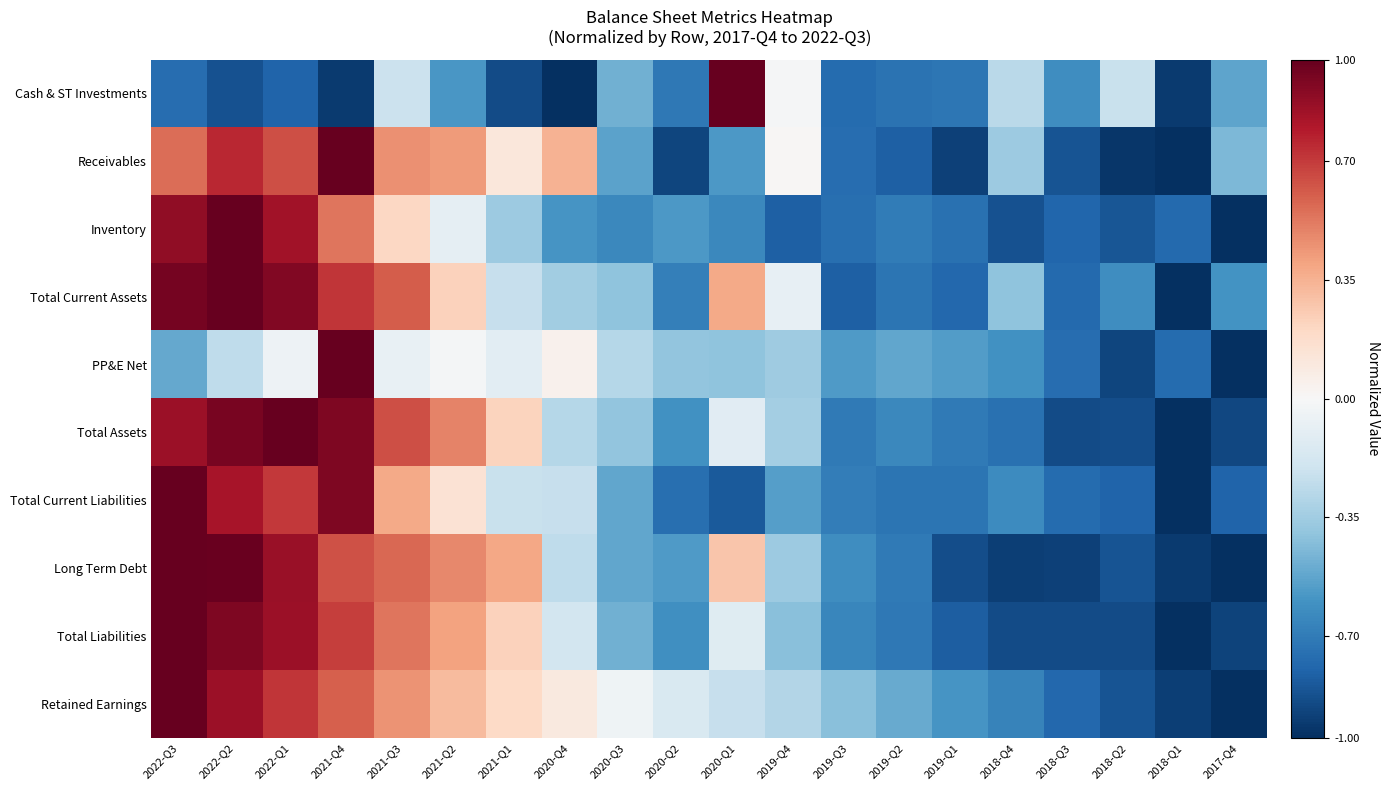

Reading left to right, transcribe all the data shown in this chart.

Cash & ST Investments: 2022-Q3=-0.8	2022-Q2=-0.9	2022-Q1=-0.8	2021-Q4=-1.0	2021-Q3=-0.2	2021-Q2=-0.6	2021-Q1=-0.9	2020-Q4=-1.0	2020-Q3=-0.5	2020-Q2=-0.7	2020-Q1=1.0	2019-Q4=-0.0	2019-Q3=-0.8	2019-Q2=-0.7	2019-Q1=-0.7	2018-Q4=-0.3	2018-Q3=-0.6	2018-Q2=-0.2	2018-Q1=-1.0	2017-Q4=-0.5
Receivables: 2022-Q3=0.6	2022-Q2=0.8	2022-Q1=0.6	2021-Q4=1.0	2021-Q3=0.5	2021-Q2=0.4	2021-Q1=0.1	2020-Q4=0.3	2020-Q3=-0.5	2020-Q2=-0.9	2020-Q1=-0.6	2019-Q4=0.0	2019-Q3=-0.8	2019-Q2=-0.8	2019-Q1=-0.9	2018-Q4=-0.4	2018-Q3=-0.9	2018-Q2=-1.0	2018-Q1=-1.0	2017-Q4=-0.5
Inventory: 2022-Q3=0.9	2022-Q2=1.0	2022-Q1=0.8	2021-Q4=0.5	2021-Q3=0.2	2021-Q2=-0.1	2021-Q1=-0.4	2020-Q4=-0.6	2020-Q3=-0.6	2020-Q2=-0.6	2020-Q1=-0.6	2019-Q4=-0.8	2019-Q3=-0.8	2019-Q2=-0.7	2019-Q1=-0.7	2018-Q4=-0.9	2018-Q3=-0.8	2018-Q2=-0.9	2018-Q1=-0.8	2017-Q4=-1.0
Total Current Assets: 2022-Q3=1.0	2022-Q2=1.0	2022-Q1=0.9	2021-Q4=0.7	2021-Q3=0.6	2021-Q2=0.2	2021-Q1=-0.2	2020-Q4=-0.3	2020-Q3=-0.4	2020-Q2=-0.7	2020-Q1=0.4	2019-Q4=-0.1	2019-Q3=-0.8	2019-Q2=-0.7	2019-Q1=-0.8	2018-Q4=-0.4	2018-Q3=-0.8	2018-Q2=-0.6	2018-Q1=-1.0	2017-Q4=-0.6
PP&E Net: 2022-Q3=-0.5	2022-Q2=-0.3	2022-Q1=-0.0	2021-Q4=1.0	2021-Q3=-0.1	2021-Q2=-0.0	2021-Q1=-0.1	2020-Q4=0.0	2020-Q3=-0.3	2020-Q2=-0.4	2020-Q1=-0.4	2019-Q4=-0.4	2019-Q3=-0.6	2019-Q2=-0.5	2019-Q1=-0.6	2018-Q4=-0.6	2018-Q3=-0.8	2018-Q2=-0.9	2018-Q1=-0.8	2017-Q4=-1.0
Total Assets: 2022-Q3=0.9	2022-Q2=1.0	2022-Q1=1.0	2021-Q4=0.9	2021-Q3=0.6	2021-Q2=0.5	2021-Q1=0.2	2020-Q4=-0.3	2020-Q3=-0.4	2020-Q2=-0.6	2020-Q1=-0.1	2019-Q4=-0.3	2019-Q3=-0.7	2019-Q2=-0.6	2019-Q1=-0.7	2018-Q4=-0.7	2018-Q3=-0.9	2018-Q2=-0.9	2018-Q1=-1.0	2017-Q4=-0.9
Total Current Liabilities: 2022-Q3=1.0	2022-Q2=0.8	2022-Q1=0.7	2021-Q4=0.9	2021-Q3=0.4	2021-Q2=0.1	2021-Q1=-0.2	2020-Q4=-0.2	2020-Q3=-0.5	2020-Q2=-0.8	2020-Q1=-0.8	2019-Q4=-0.6	2019-Q3=-0.7	2019-Q2=-0.7	2019-Q1=-0.7	2018-Q4=-0.6	2018-Q3=-0.8	2018-Q2=-0.8	2018-Q1=-1.0	2017-Q4=-0.8
Long Term Debt: 2022-Q3=1.0	2022-Q2=1.0	2022-Q1=0.9	2021-Q4=0.6	2021-Q3=0.6	2021-Q2=0.5	2021-Q1=0.4	2020-Q4=-0.3	2020-Q3=-0.5	2020-Q2=-0.6	2020-Q1=0.3	2019-Q4=-0.4	2019-Q3=-0.6	2019-Q2=-0.7	2019-Q1=-0.9	2018-Q4=-0.9	2018-Q3=-0.9	2018-Q2=-0.9	2018-Q1=-1.0	2017-Q4=-1.0
Total Liabilities: 2022-Q3=1.0	2022-Q2=0.9	2022-Q1=0.9	2021-Q4=0.7	2021-Q3=0.5	2021-Q2=0.4	2021-Q1=0.2	2020-Q4=-0.2	2020-Q3=-0.5	2020-Q2=-0.6	2020-Q1=-0.1	2019-Q4=-0.4	2019-Q3=-0.7	2019-Q2=-0.7	2019-Q1=-0.8	2018-Q4=-0.9	2018-Q3=-0.9	2018-Q2=-0.9	2018-Q1=-1.0	2017-Q4=-0.9
Retained Earnings: 2022-Q3=1.0	2022-Q2=0.9	2022-Q1=0.7	2021-Q4=0.6	2021-Q3=0.5	2021-Q2=0.3	2021-Q1=0.2	2020-Q4=0.1	2020-Q3=-0.0	2020-Q2=-0.2	2020-Q1=-0.2	2019-Q4=-0.3	2019-Q3=-0.4	2019-Q2=-0.5	2019-Q1=-0.6	2018-Q4=-0.7	2018-Q3=-0.8	2018-Q2=-0.9	2018-Q1=-0.9	2017-Q4=-1.0